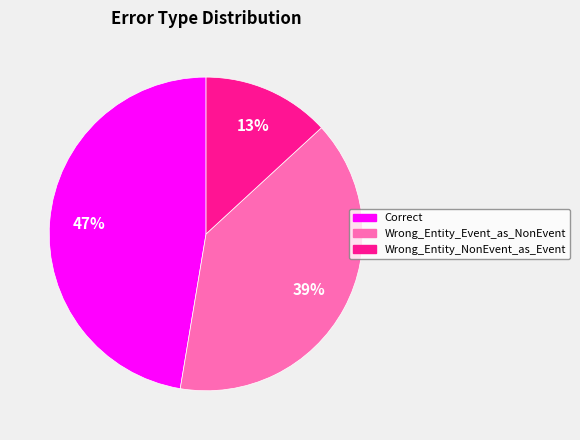

Count the number of slices in the pie.

3